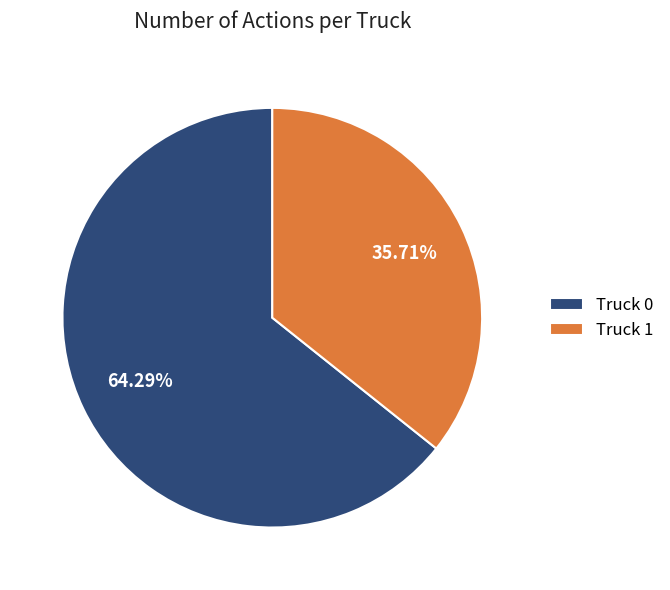

Which category has the biggest portion of the pie?

Truck 0